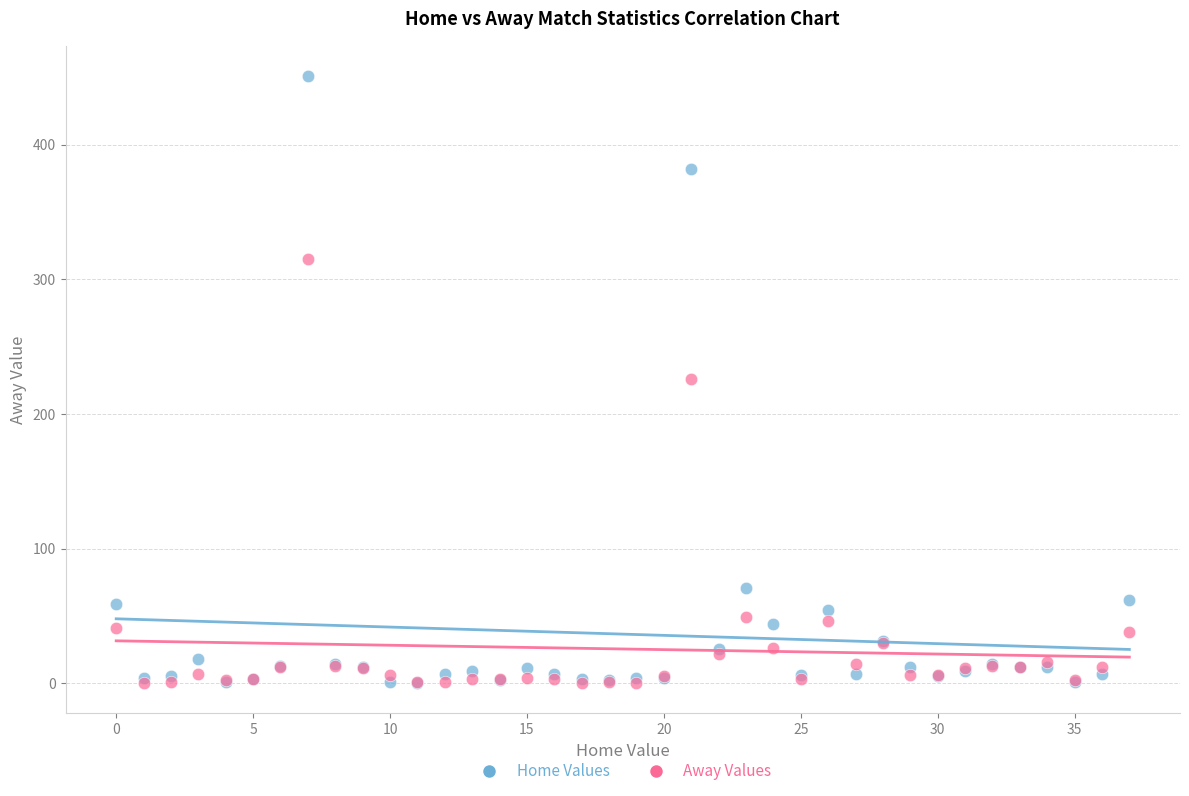

Which series contains the highest Y value?

Home Values